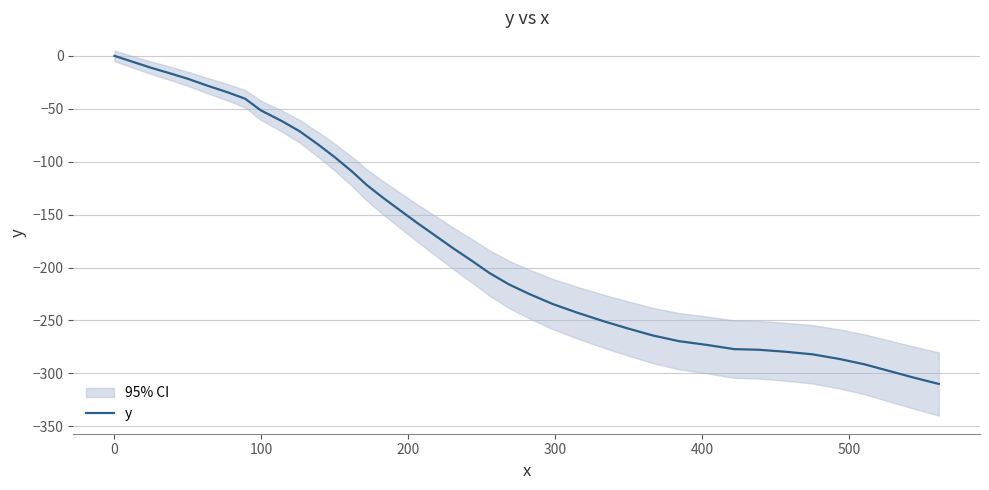

Reading left to right, list all the values displayed in this chart.

0.0	-5.6	-11.2	-16.4	-21.7	-28.2	-34.3	-40.5	-51.5	-62.0	-71.3	-83.8	-95.9	-109.5	-122.0	-134.3	-146.1	-157.9	-170.2	-181.7	-193.6	-205.0	-215.9	-225.2	-234.5	-242.5	-250.5	-257.5	-264.2	-269.6	-273.1	-277.1	-277.7	-279.6	-282.0	-286.4	-291.4	-297.8	-303.9	-310.0